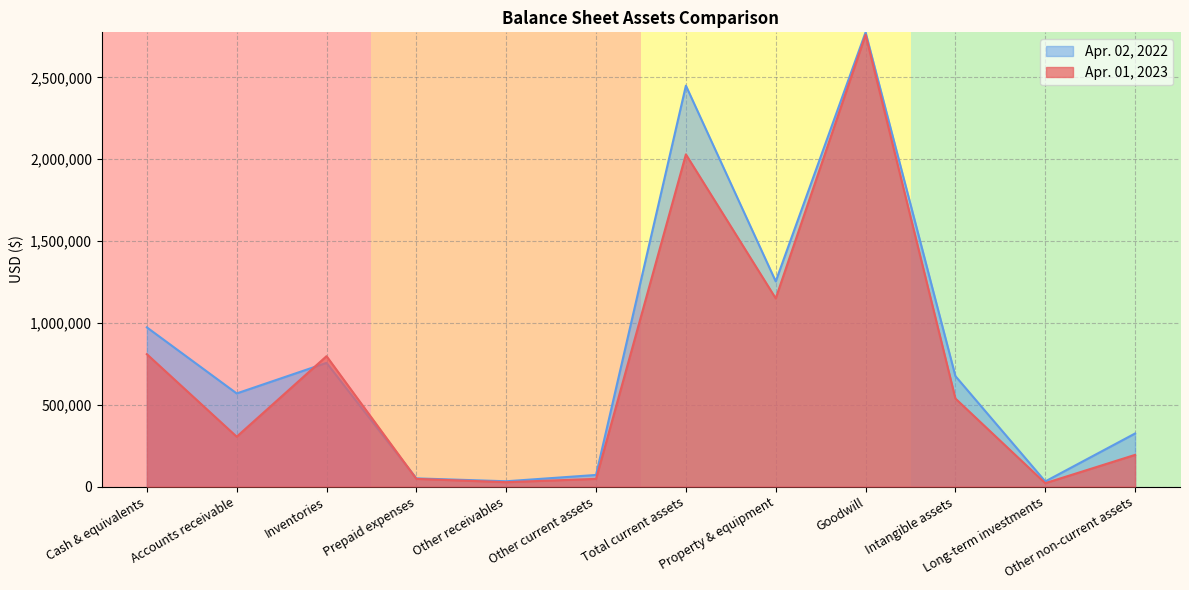

At which category does Apr. 01, 2023 reach its first local valley?

Accounts receivable